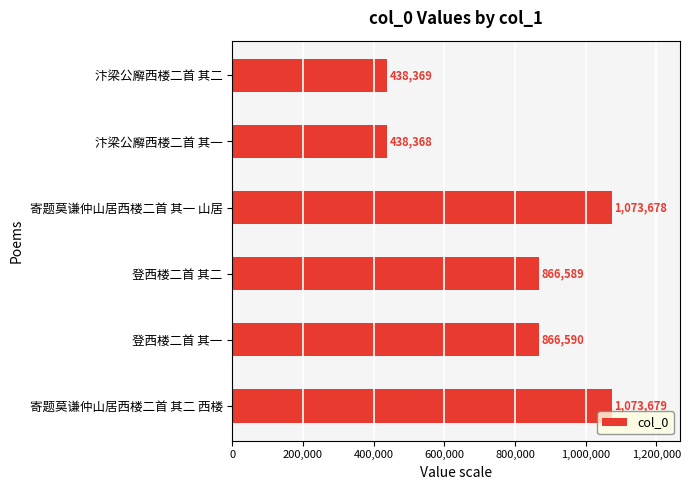

At which label is the value closest to 756023?

登西楼二首 其二